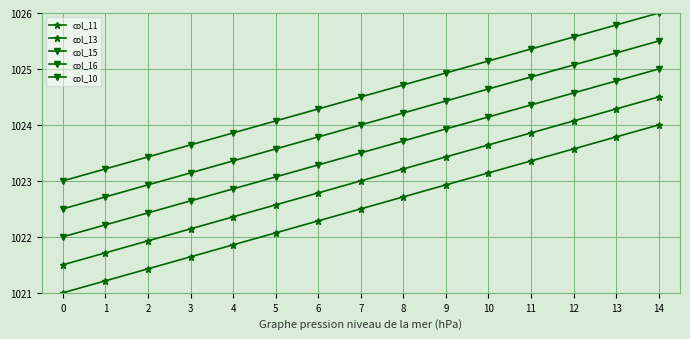

True or false: col_16 and col_11 intersect in this chart.

False